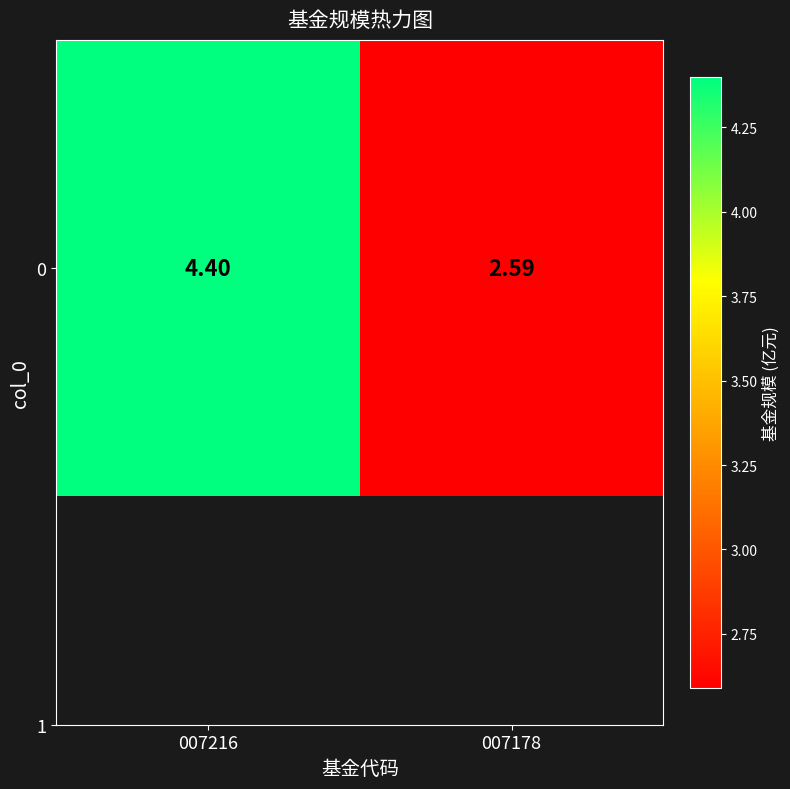

Reading left to right, extract all data points from this chart.

007216=4.4	007178=2.6